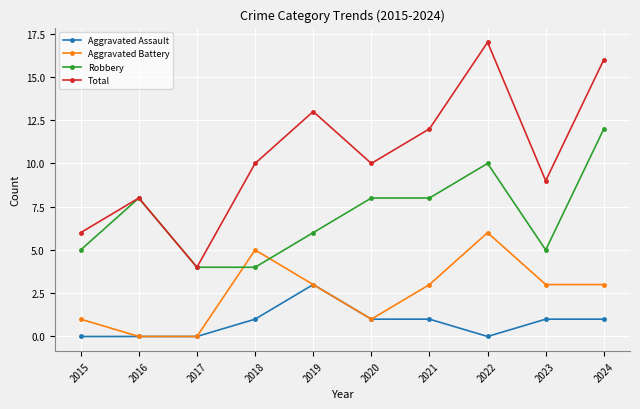

What is the value of the Aggravated Assault point at the 6th from the left?

1